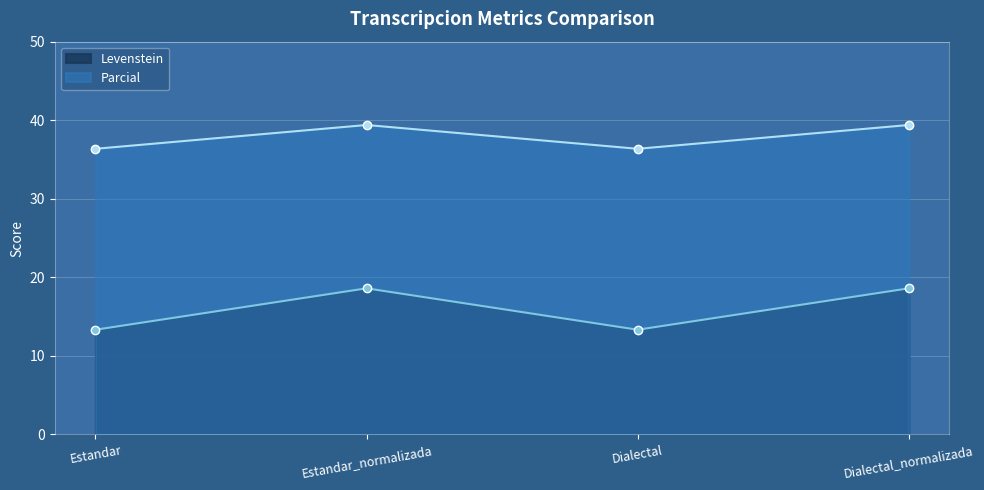

True or false: Levenstein has a value of 23.4 at Dialectal.

False